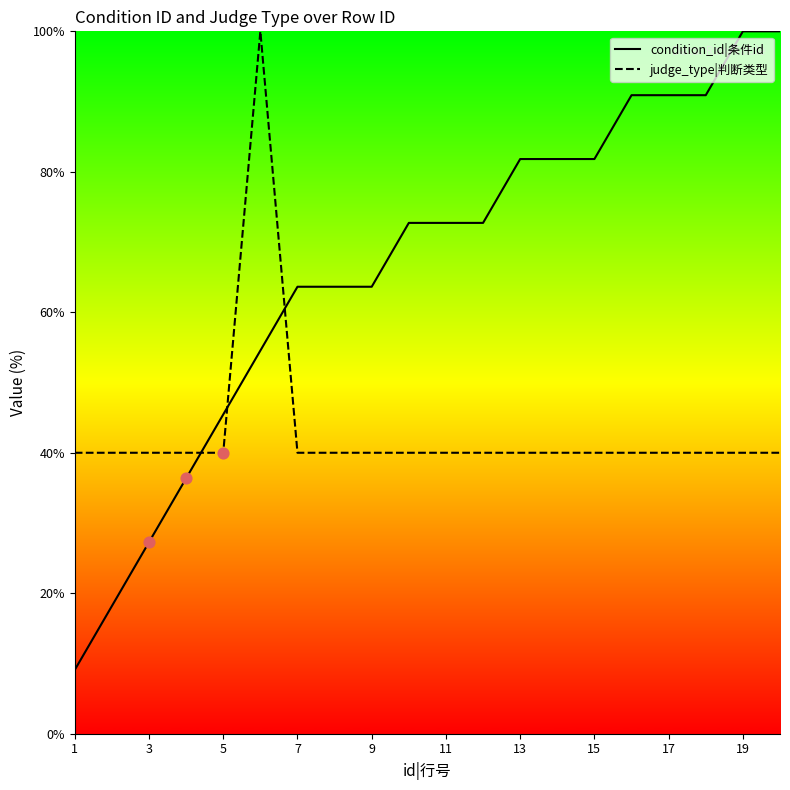

Which series has the largest total across all categories?

condition_id|条件id